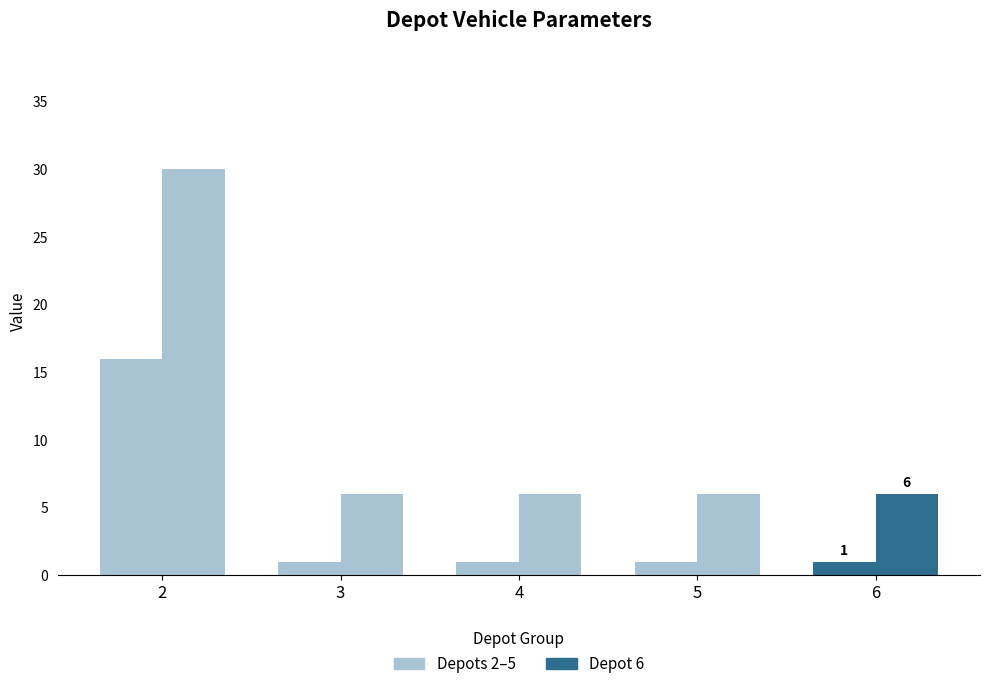

How many groups of bars are there?

5